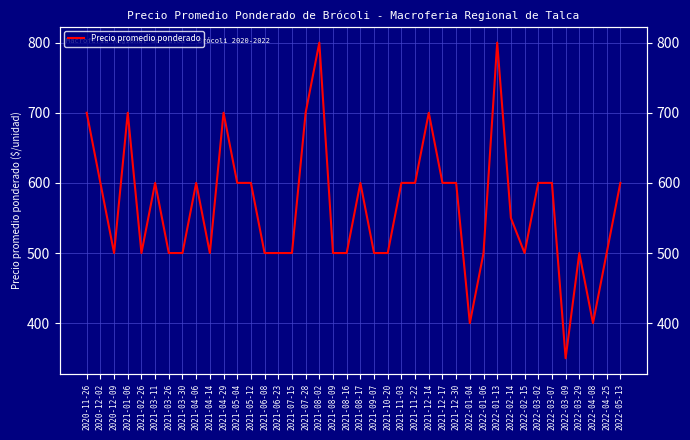

What is the difference between the maximum and minimum values?

450